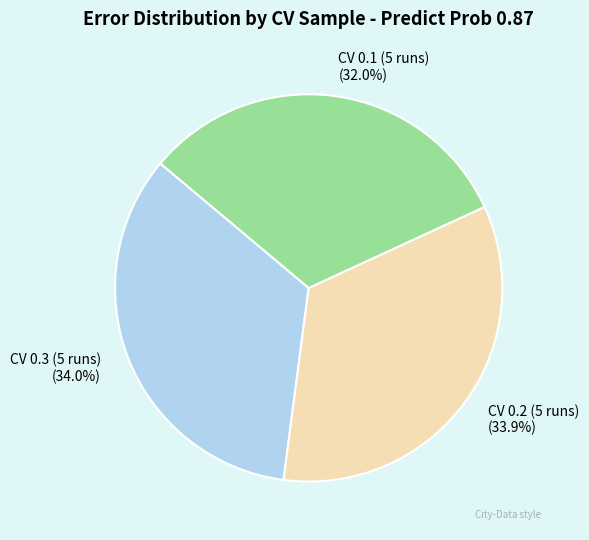

Combined, what portion of the pie is CV 0.1 (5 runs) and CV 0.2 (5 runs)?

66.0%